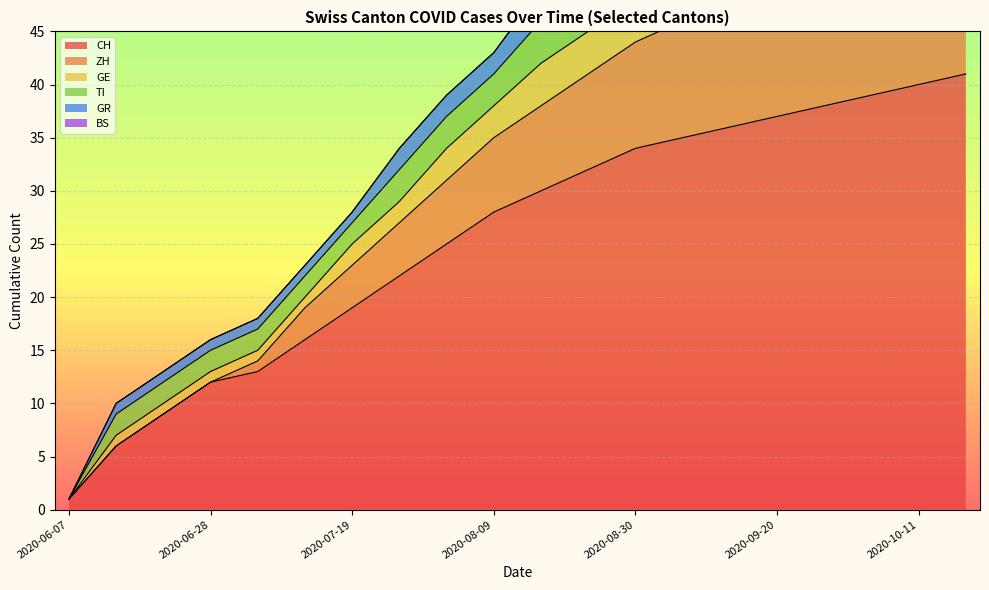

Which label corresponds to the largest value in the chart?

2020-10-18